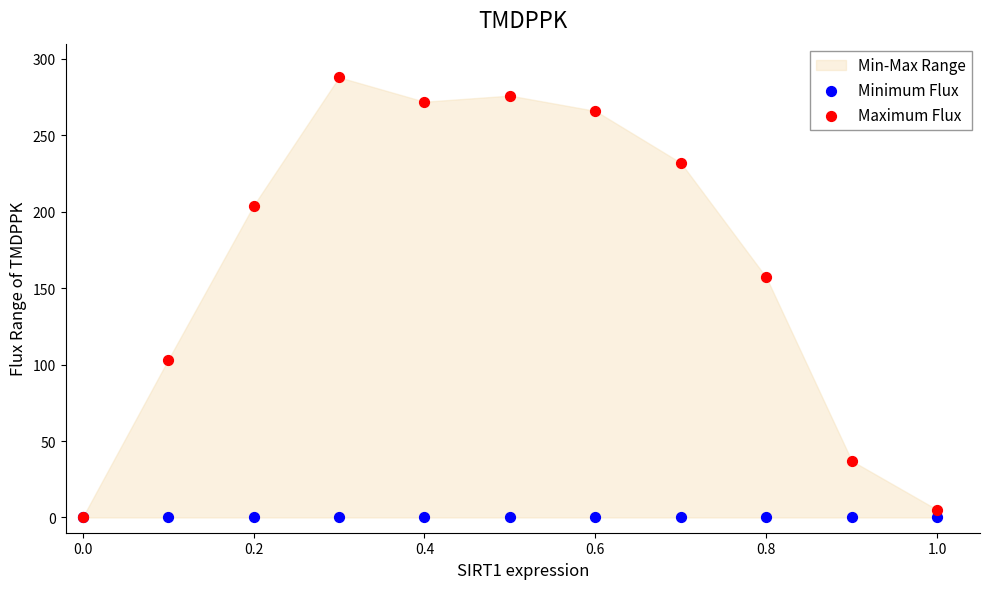

In the Maximum Flux series, what Y value is closest to 144?

157